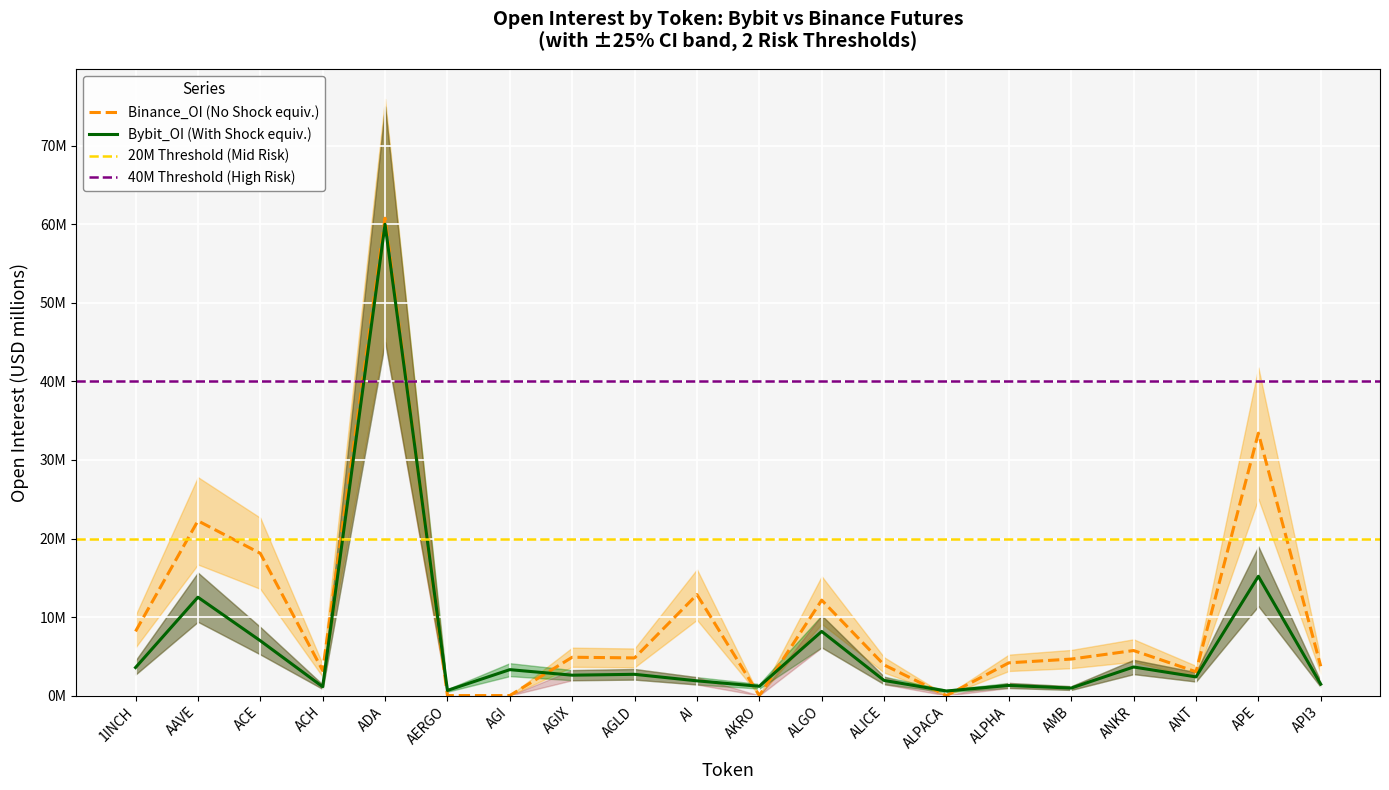

Reading right to left, what are all the values shown in this chart?

Bybit_OI: API3=1.4	APE=15.2	ANT=2.4	ANKR=3.6	AMB=1.0	ALPHA=1.3	ALPACA=0.6	ALICE=1.9	ALGO=8.2	AKRO=1.2	AI=1.9	AGLD=2.7	AGIX=2.6	AGI=3.3	AERGO=0.7	ADA=60.0	ACH=1.1	ACE=7.0	AAVE=12.5	1INCH=3.6
Binance_OI: API3=3.7	APE=33.4	ANT=3.0	ANKR=5.7	AMB=4.6	ALPHA=4.2	ALPACA=0.0	ALICE=3.9	ALGO=12.2	AKRO=0.0	AI=12.9	AGLD=4.8	AGIX=4.9	AGI=0.0	AERGO=0.0	ADA=60.8	ACH=3.2	ACE=18.1	AAVE=22.3	1INCH=8.2